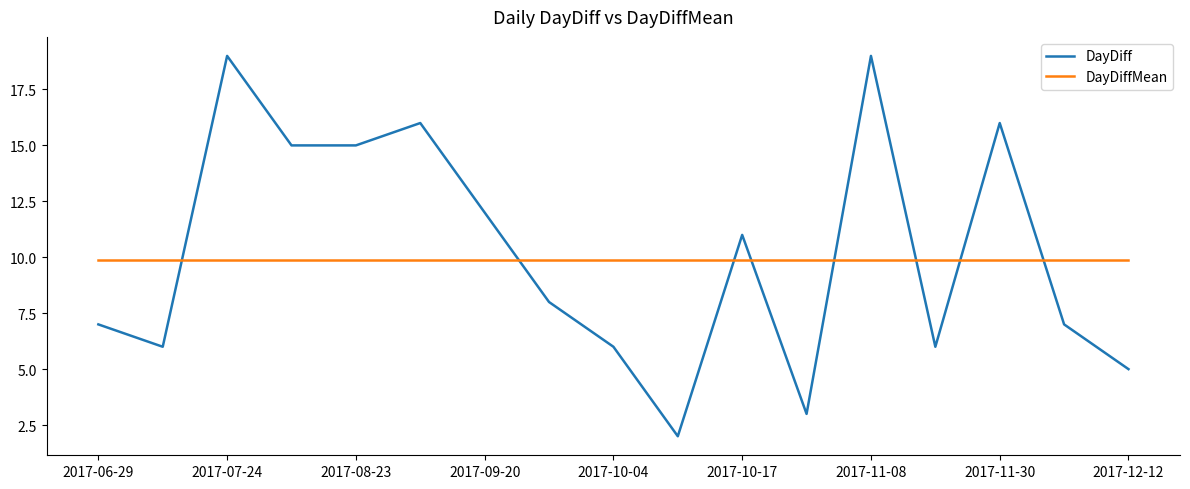

What is the difference between the maximum and minimum values in the DayDiff series?

17.0